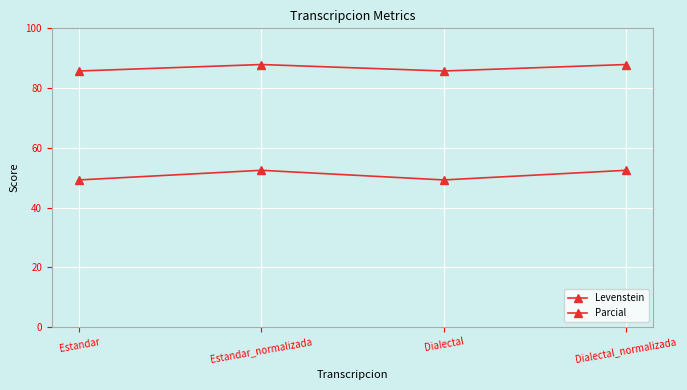

Is this an area chart (filled region under the line)?

No